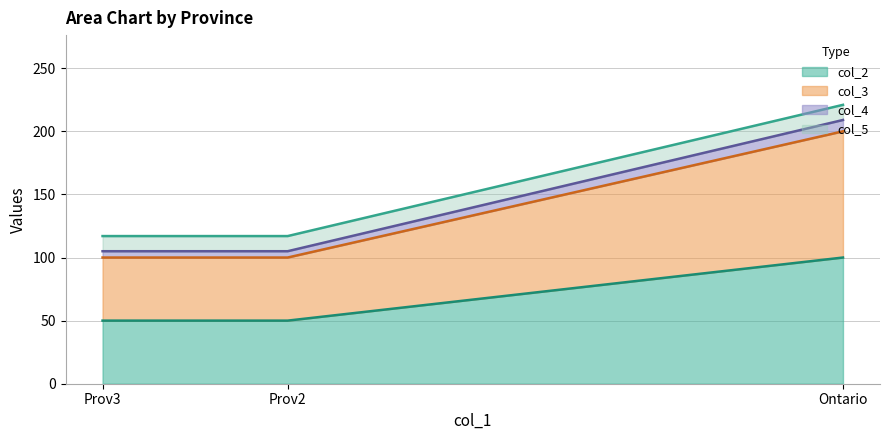

Does the chart display data point markers on the line(s)?

No